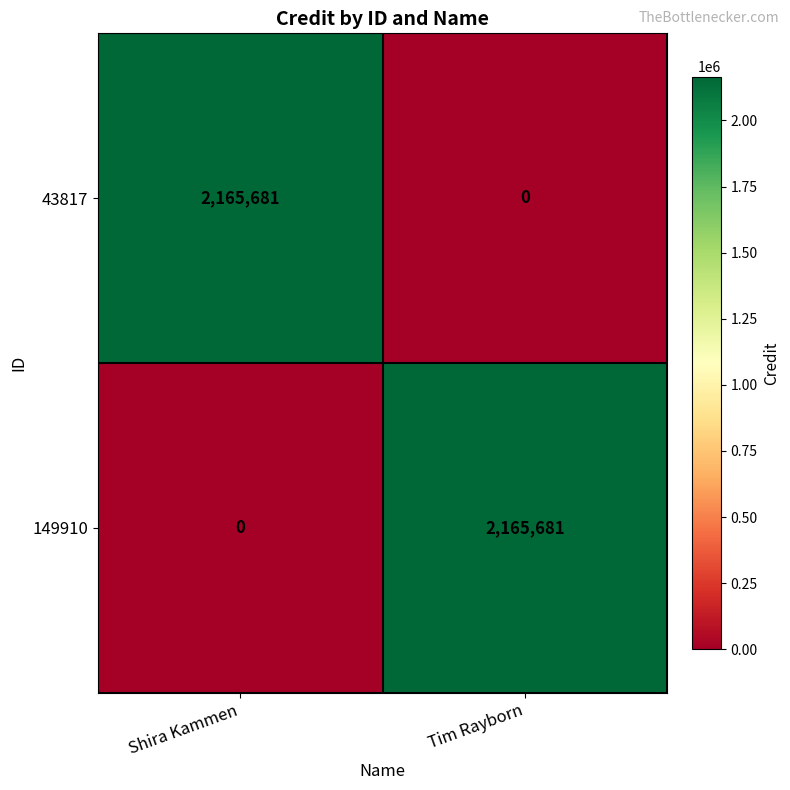

Reading left to right, list all the values displayed in this chart.

43817: Shira Kammen=2165681	Tim Rayborn=0
149910: Shira Kammen=0	Tim Rayborn=2165681